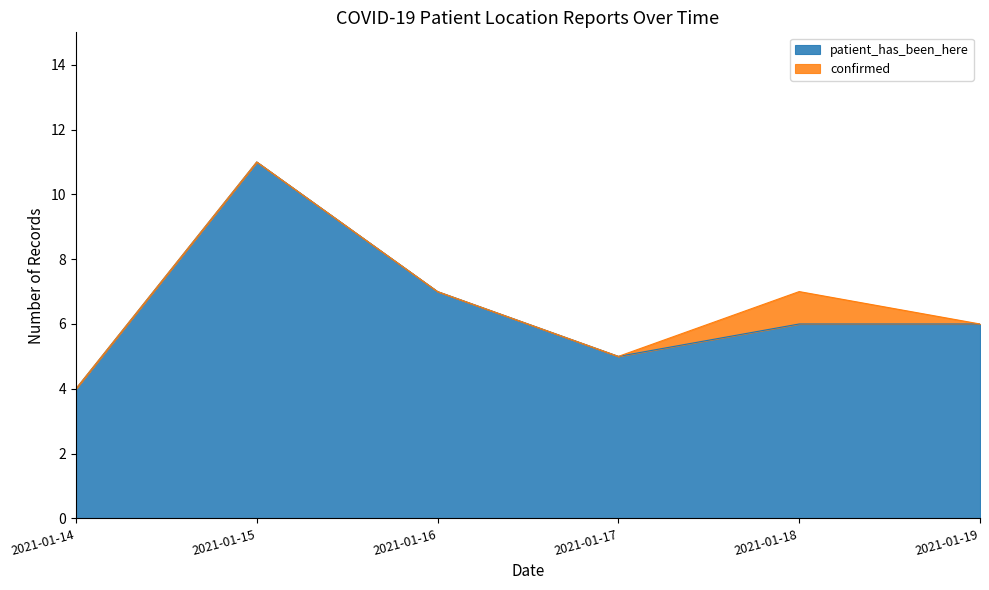

How many points are higher than both their immediate neighbors (excluding endpoints)?

1